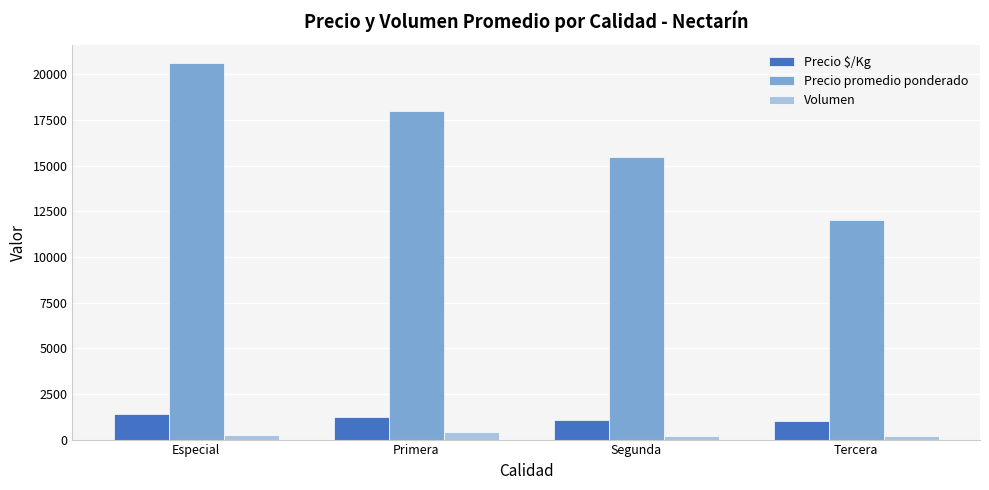

At Tercera, list the series in order from smallest to largest.

Volumen, Precio $/Kg, Precio promedio ponderado